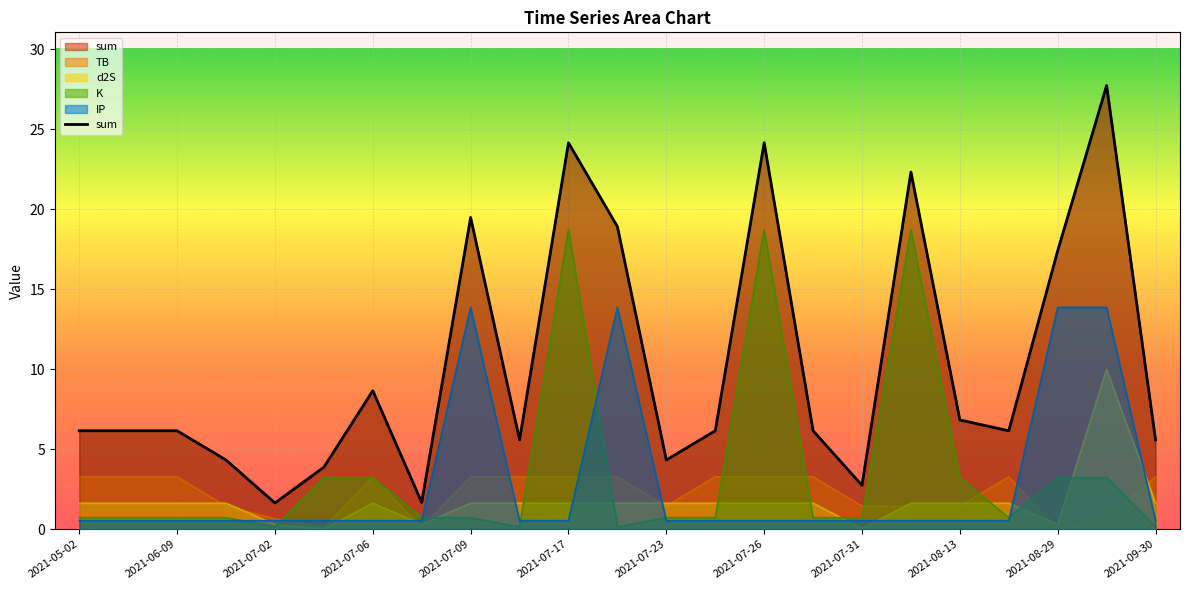

At which category does the chart reach its minimum across all series?

2021-07-03